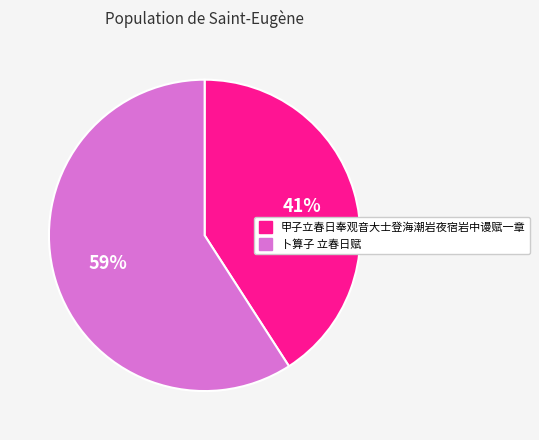

To the nearest percent, what portion does 甲子立春日奉观音大士登海潮岩夜宿岩中谩赋一章 represent?

41%